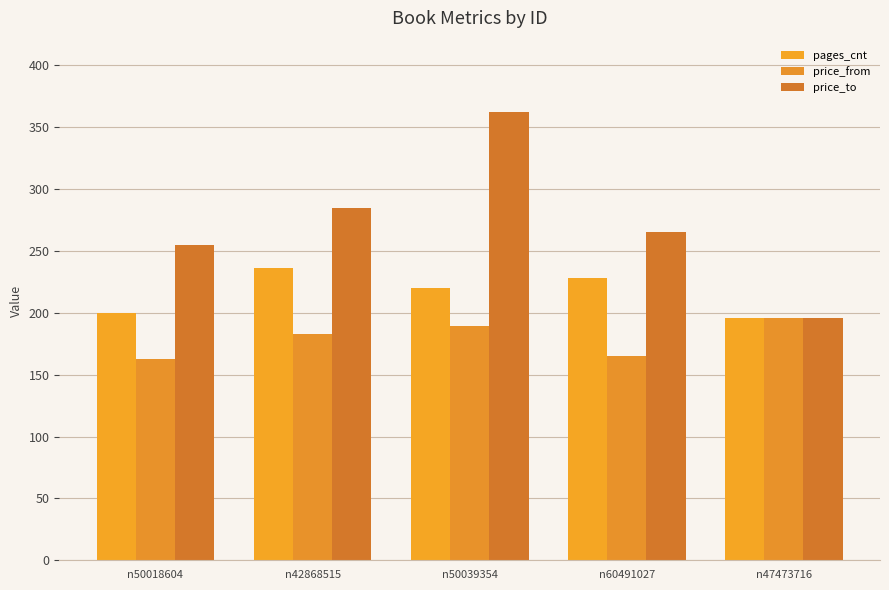

Which series has the largest total across all categories?

price_to